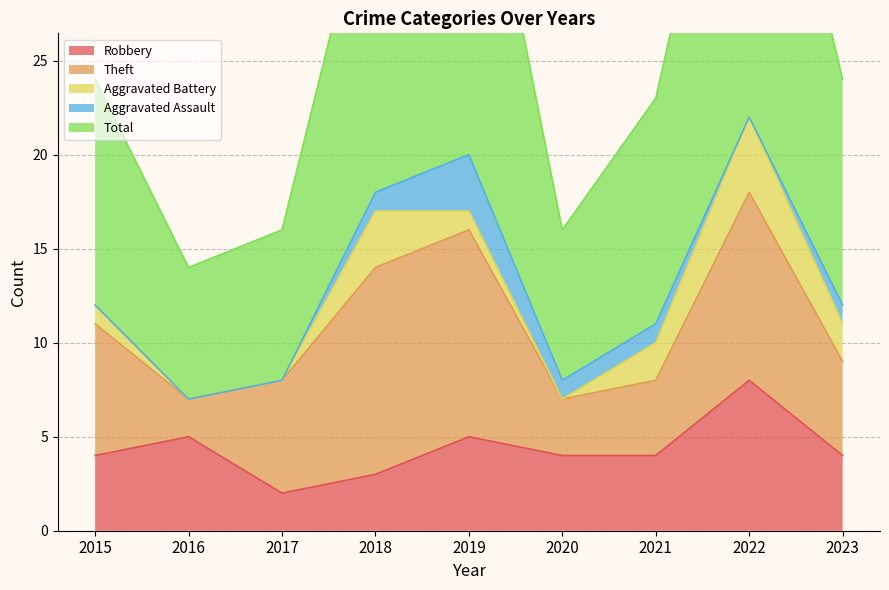

True or false: Aggravated Assault has a value of 0 at 2017.

True